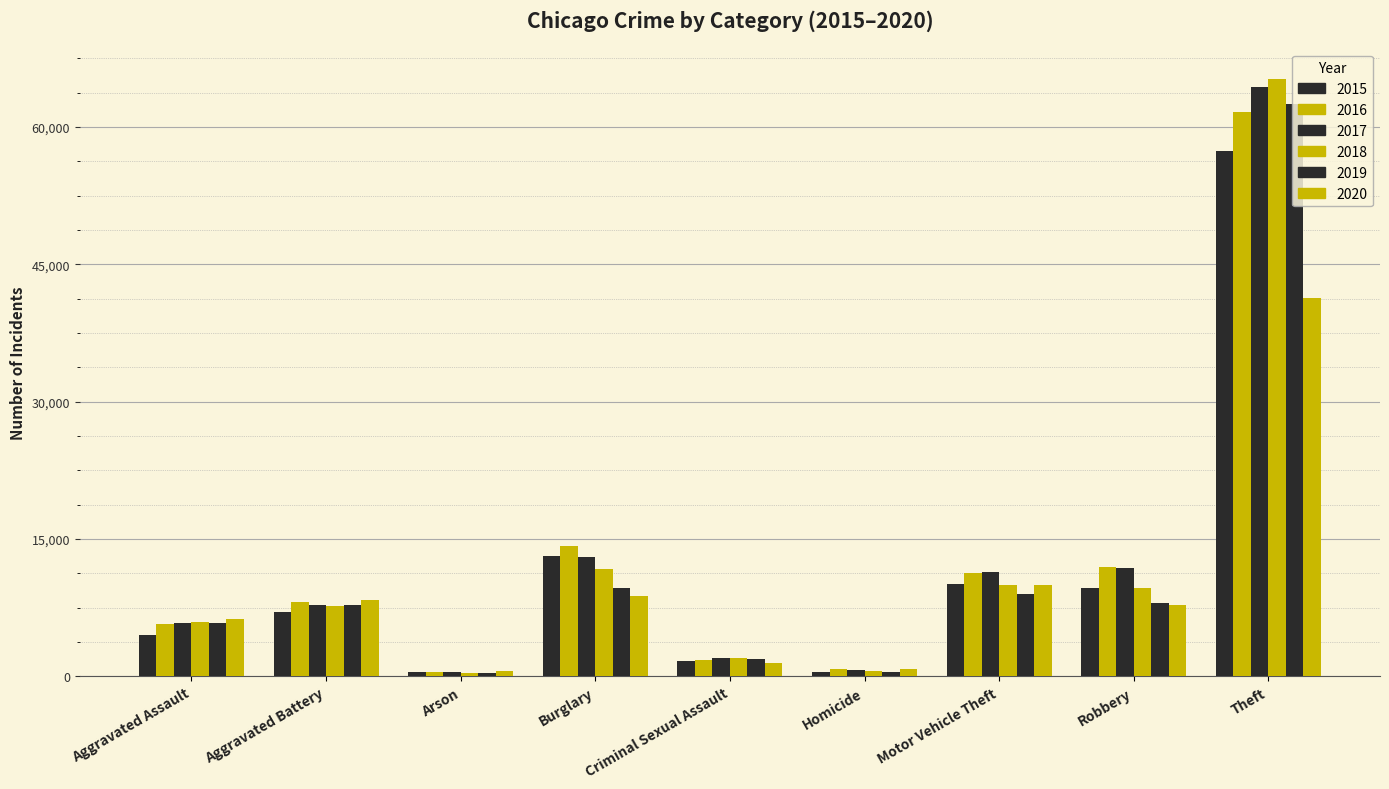

What is the label of the 9th bar from the left?

Theft